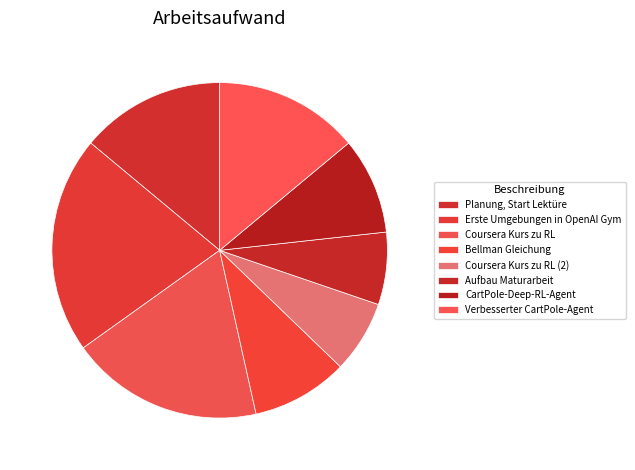

Which slice is the smallest?

Coursera Kurs zu RL (2)